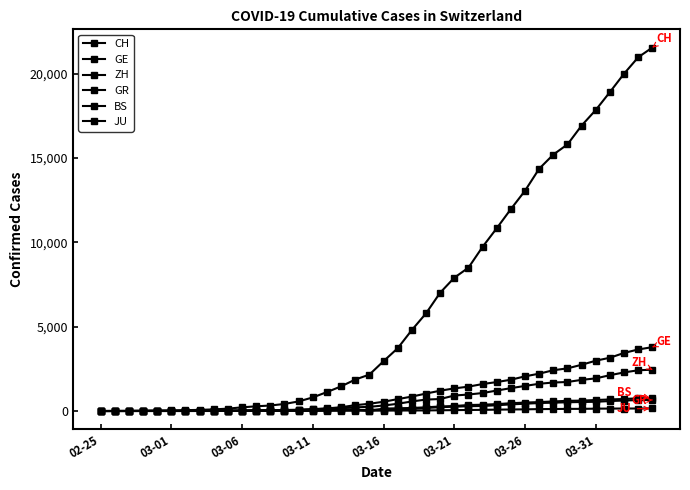

Count the number of categories in the chart.

40